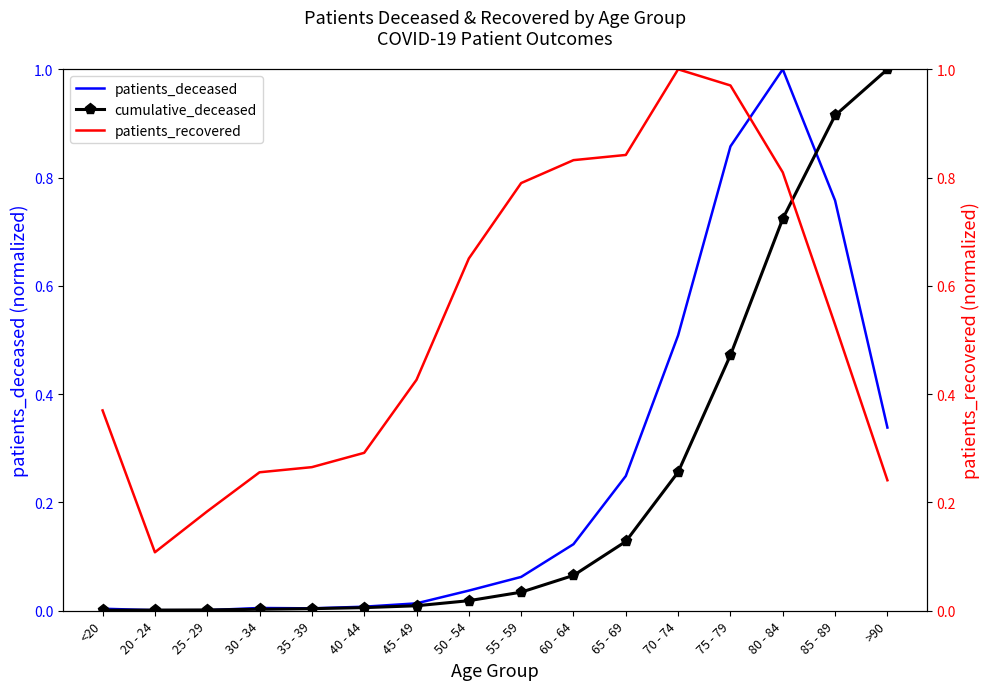

How many distinct data groups are displayed?

3